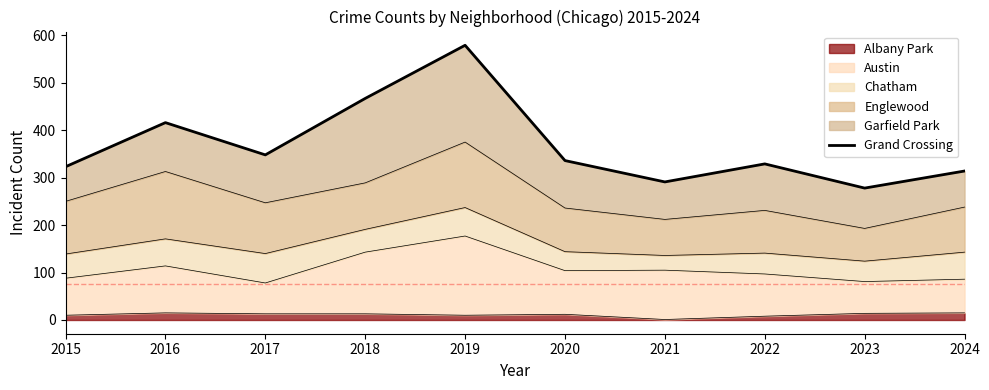

How many data points does each series have?

10